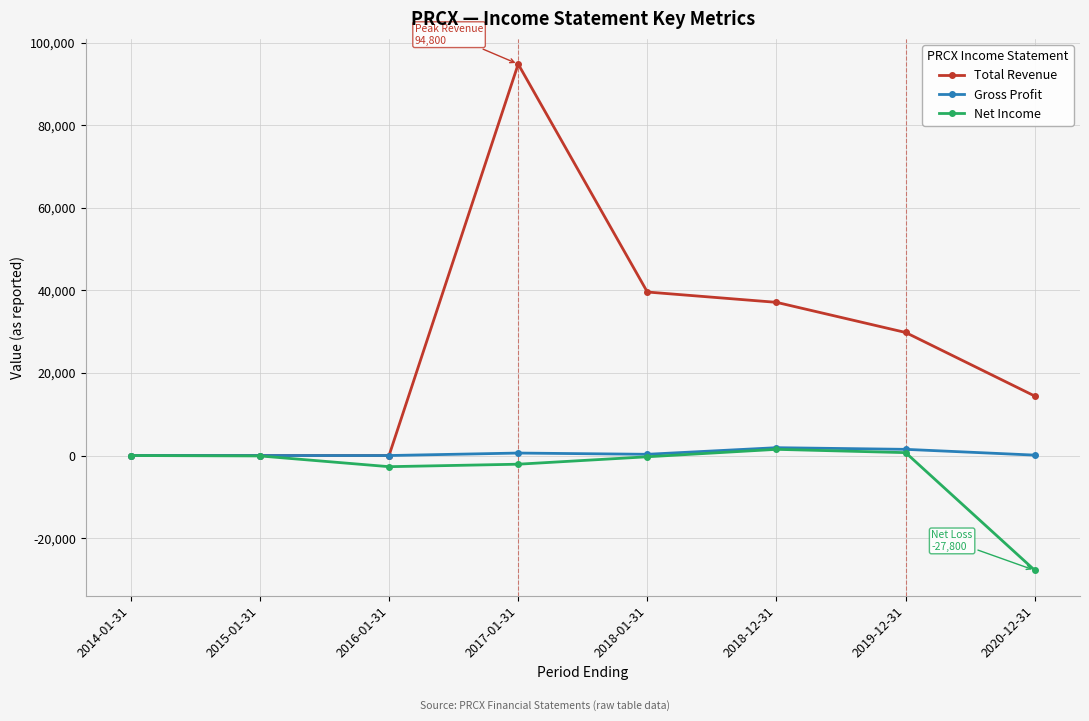

How many series are shown in this chart?

3